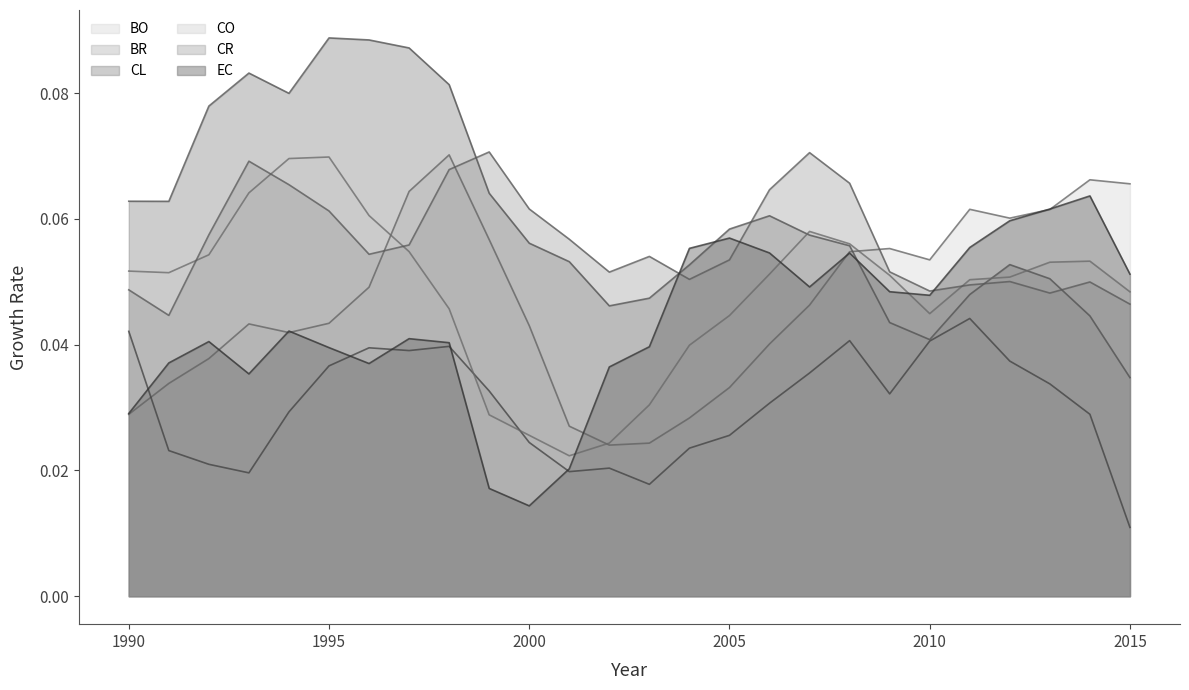

What is the sum of all EC values?

1.1